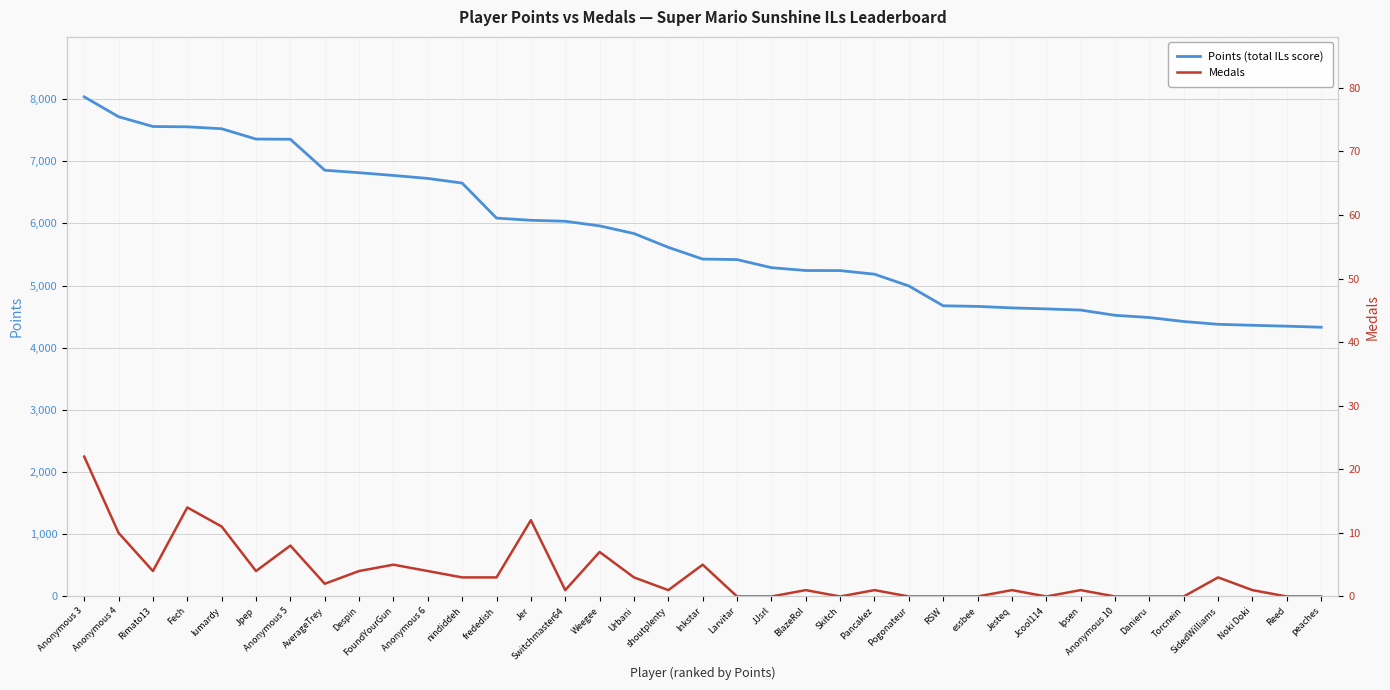

How many series are shown in this chart?

2